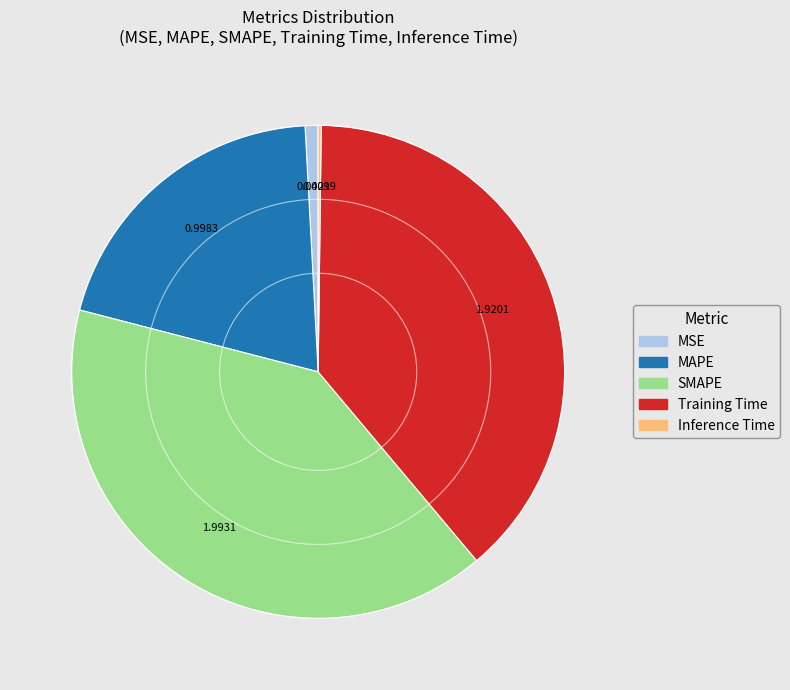

Do MAPE and SMAPE together represent more than half of the pie?

Yes